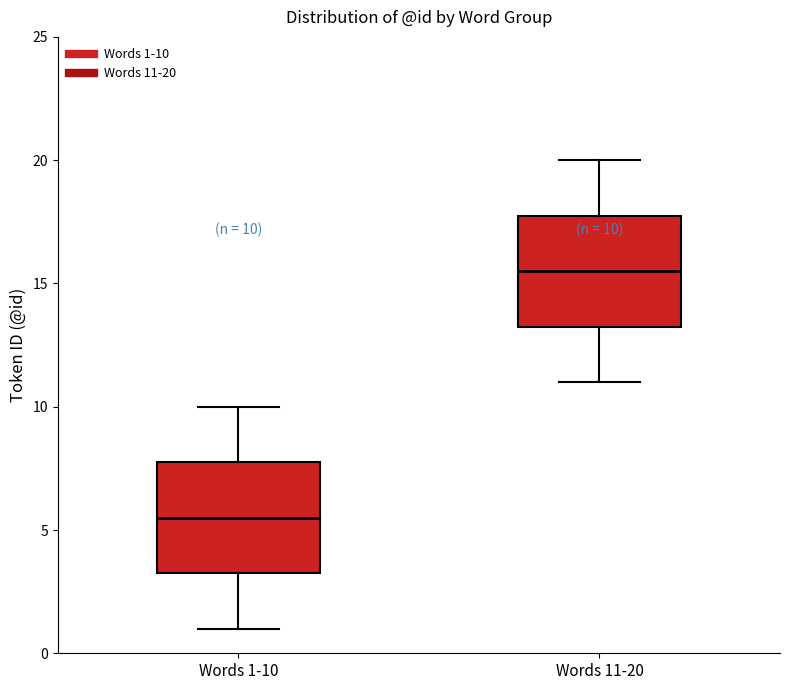

Which box has the lowest median line?

Words 1-10